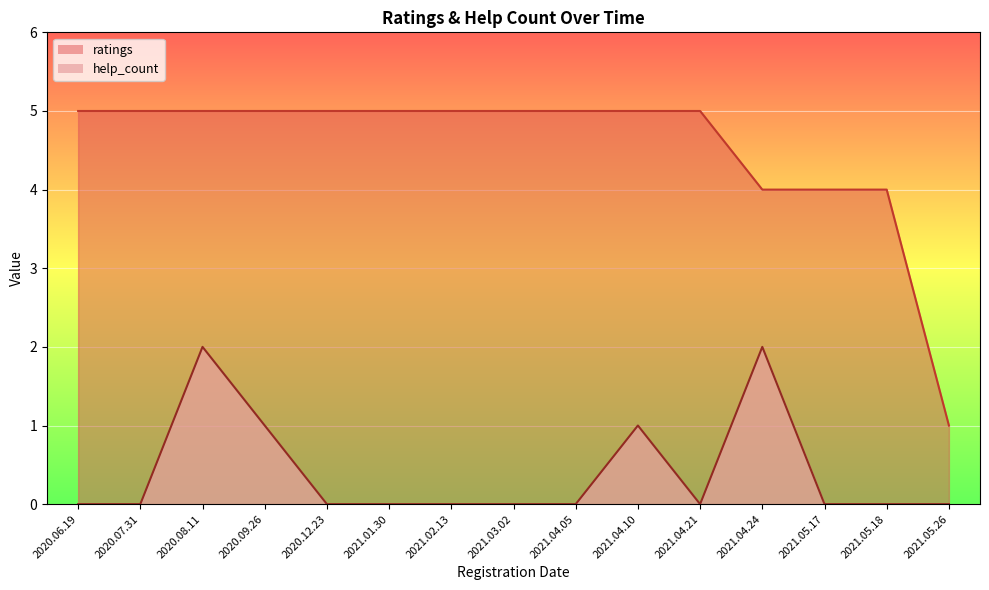

Between 2021.05.17 and 2020.09.26, which series saw the biggest shift?

ratings